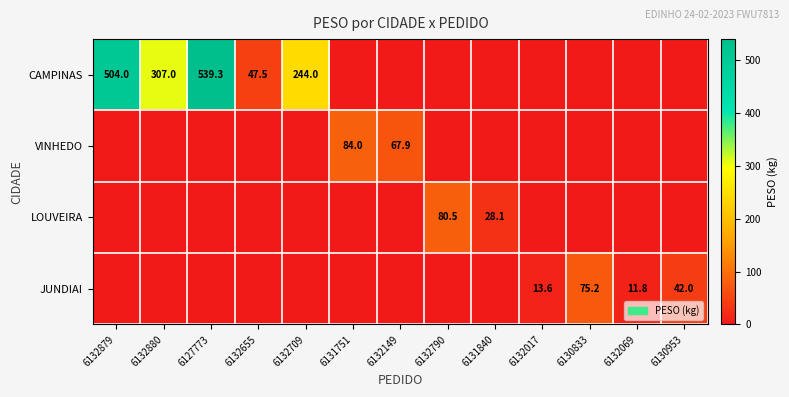

The VINHEDO series shows 84.0 at 6131751. True or false?

True